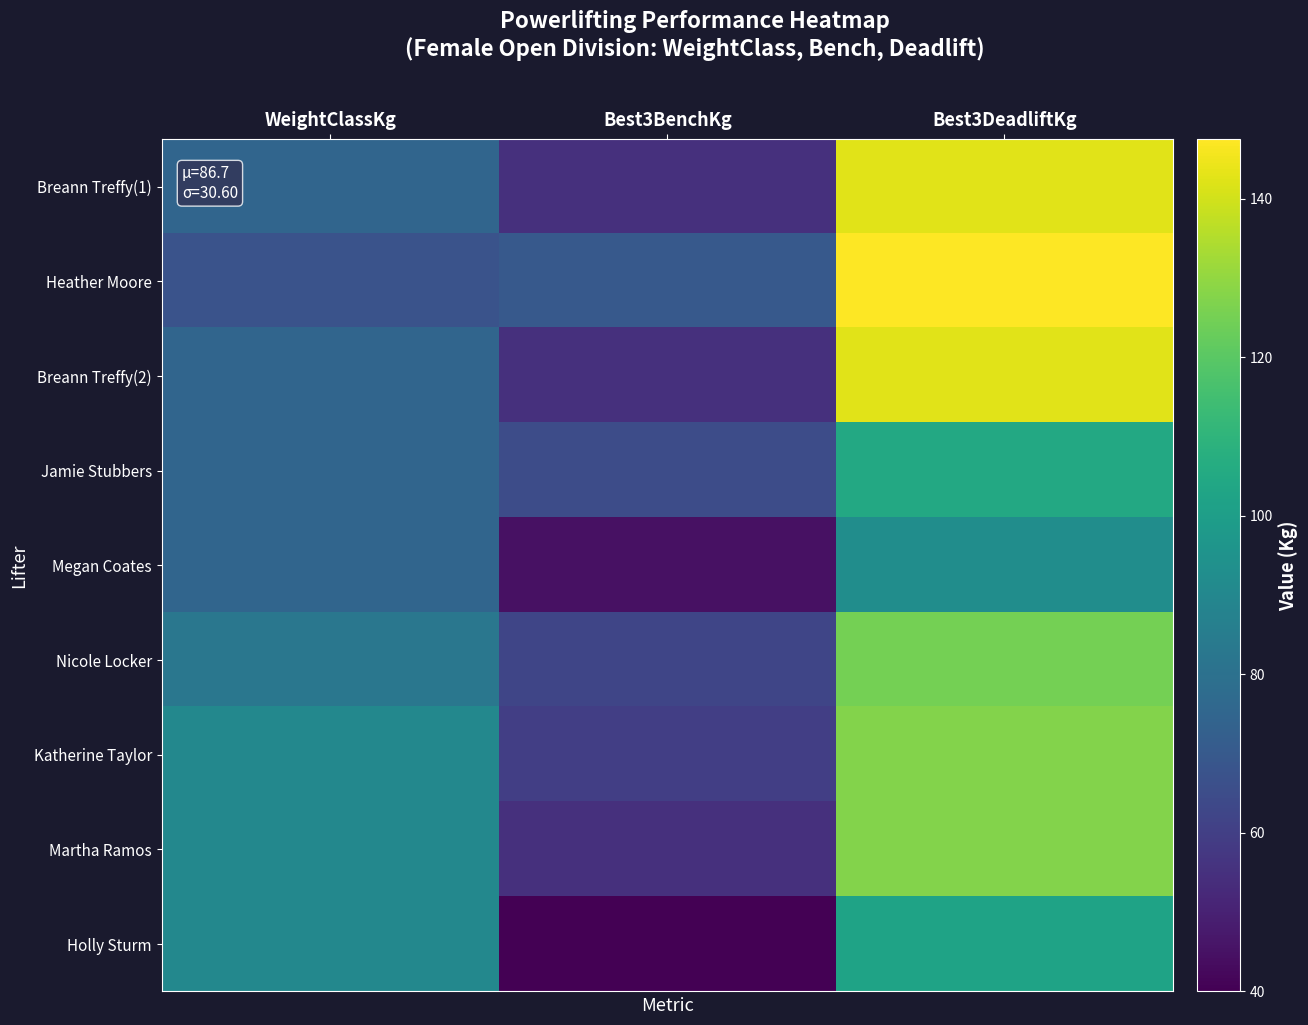

Rank the series at Best3DeadliftKg from highest to lowest value.

Heather Moore, Breann Treffy(1), Breann Treffy(2), Katherine Taylor, Martha Ramos, Nicole Locker, Jamie Stubbers, Holly Sturm, Megan Coates